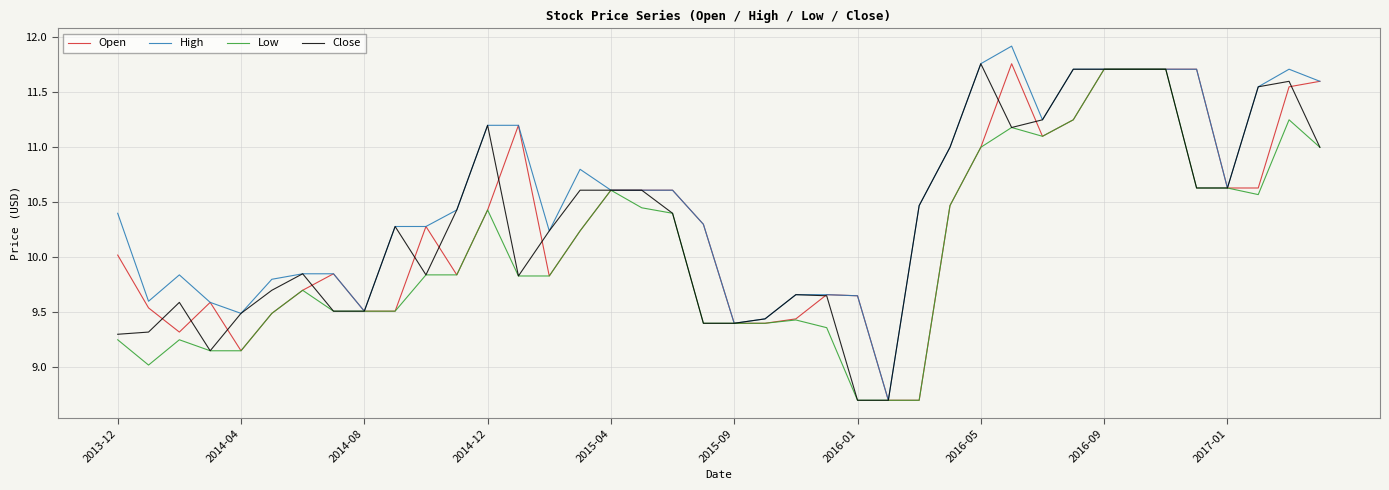

What is the maximum value shown in the chart?

11.9